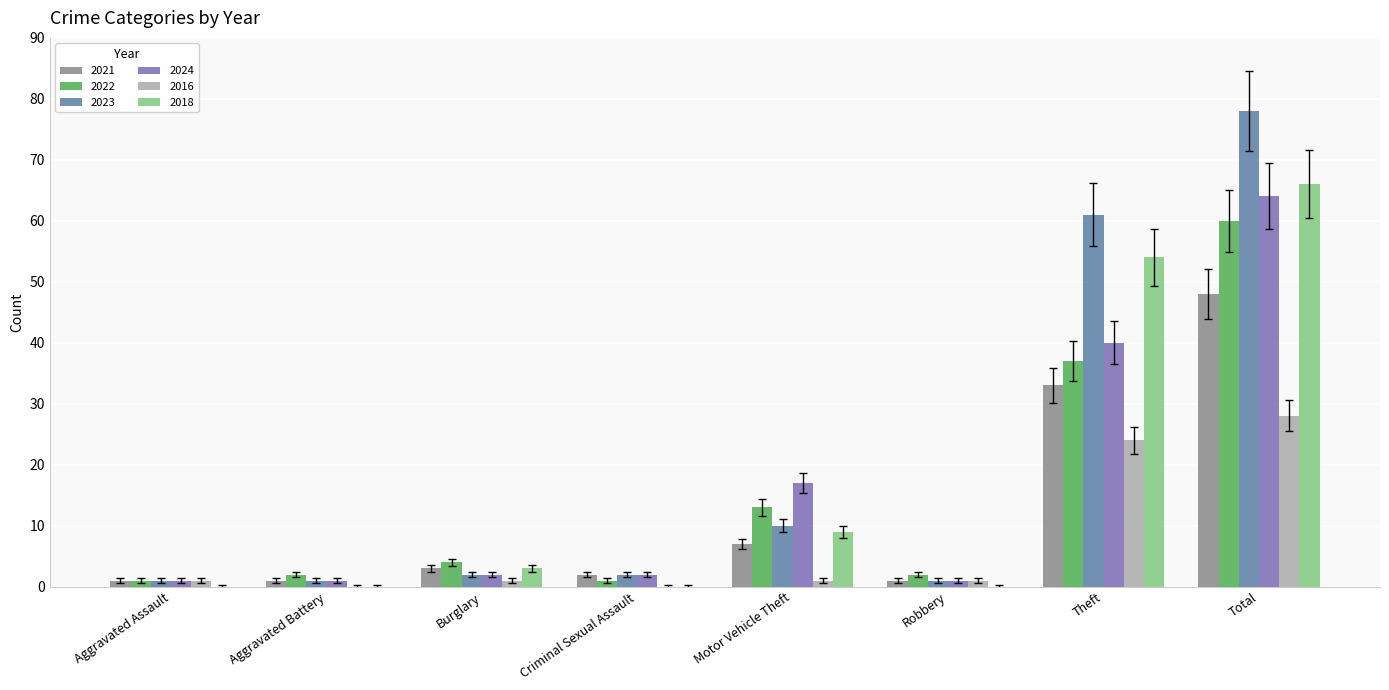

The 2024 series shows 40 at Theft. True or false?

True